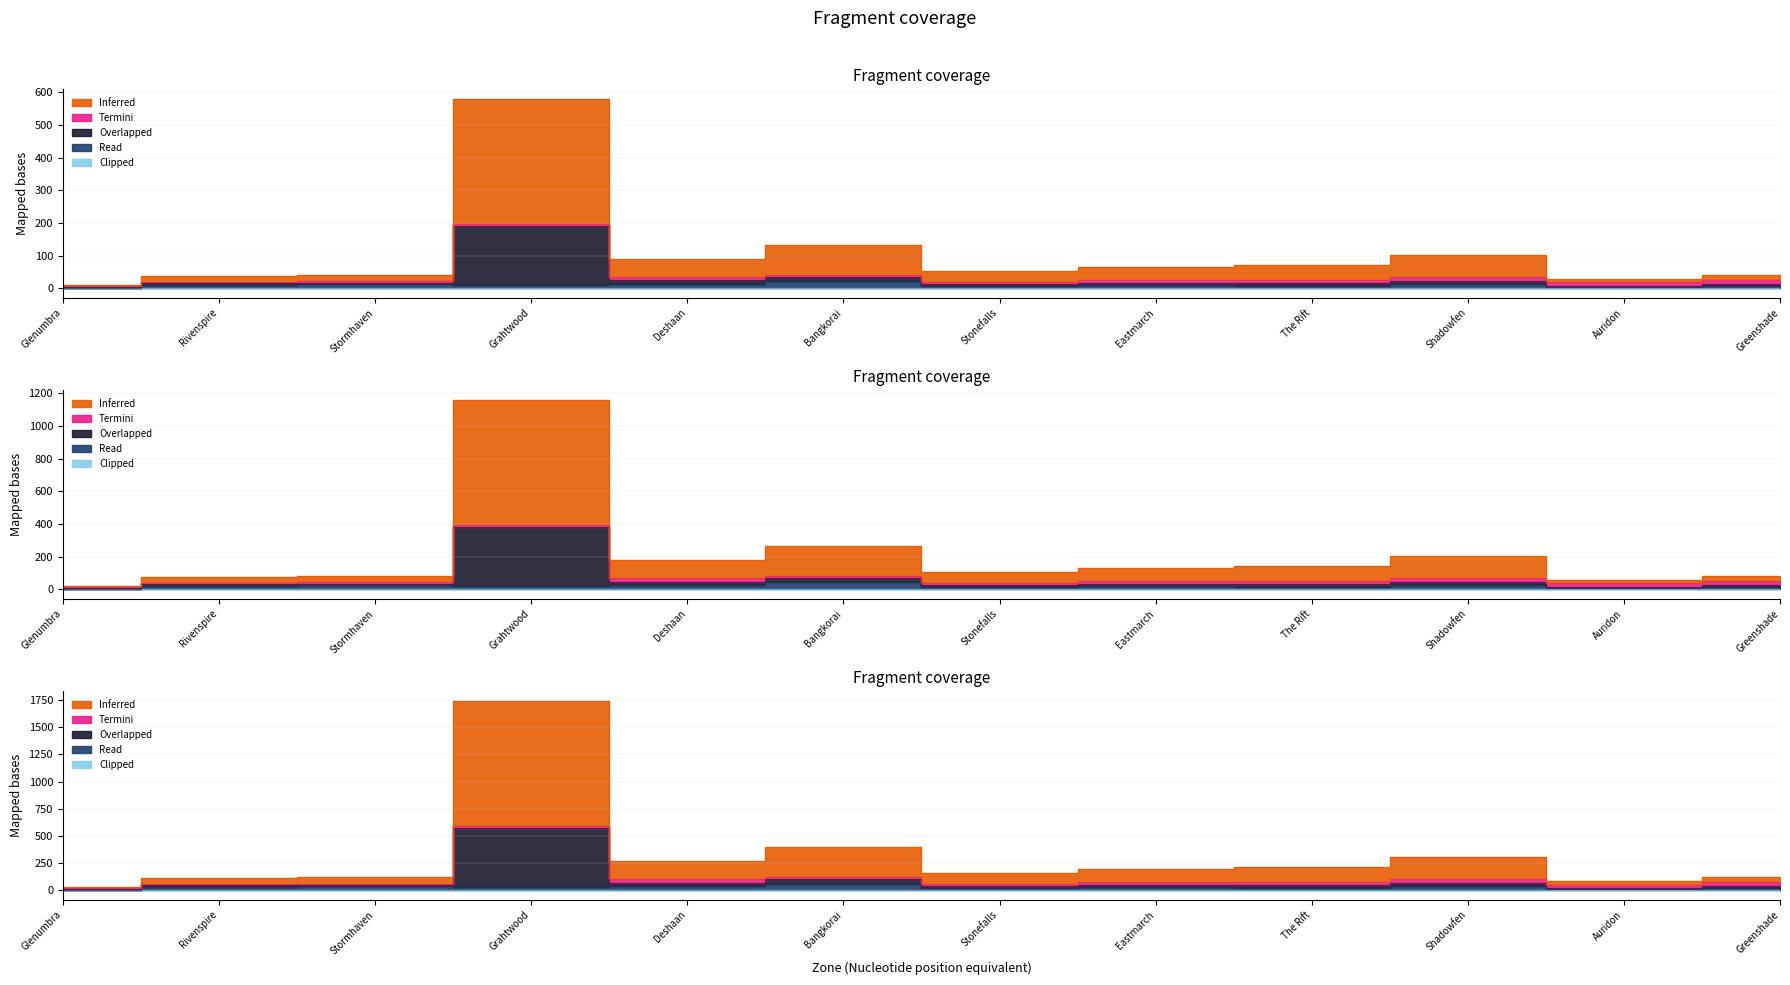

True or false: ESO internal zoneId and ESO internal zoneIndex cross at least once.

False